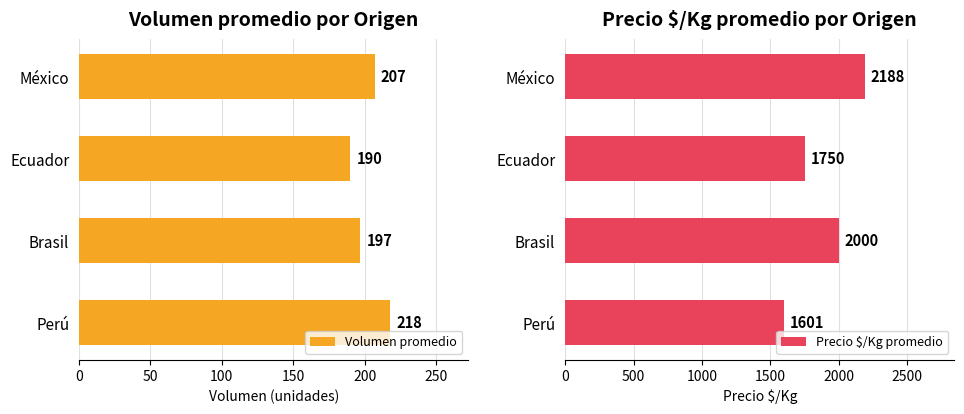

At which label is Volumen promedio closest to 204?

México